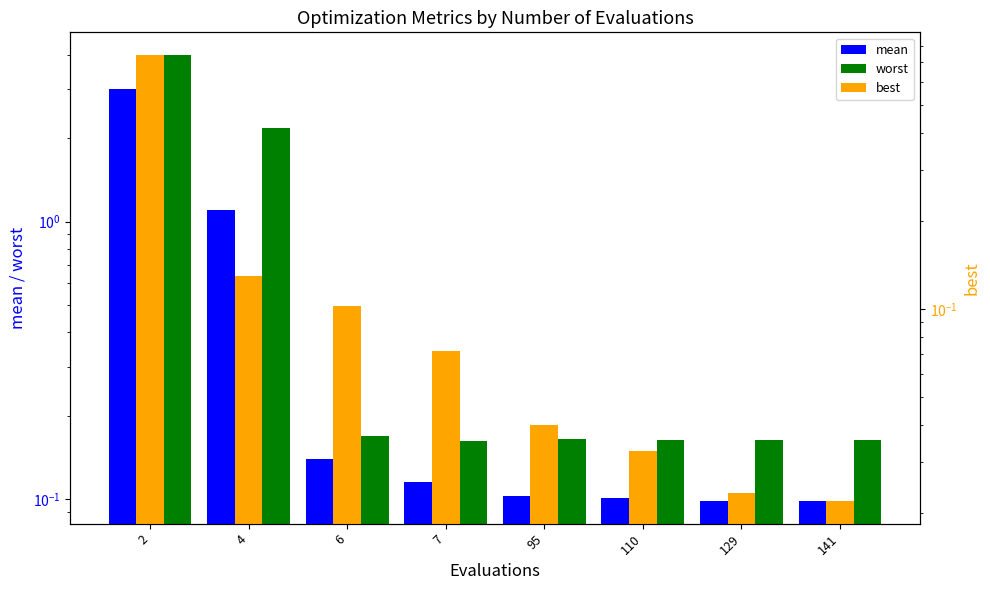

Is the value of mean at 95 greater than the value of worst at 129?

No